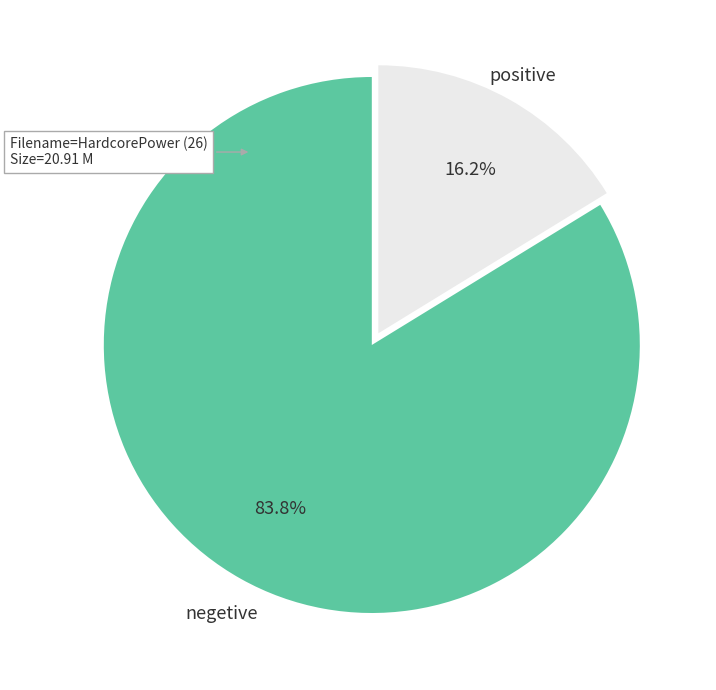

To the nearest percent, what is the average slice percentage?

50%